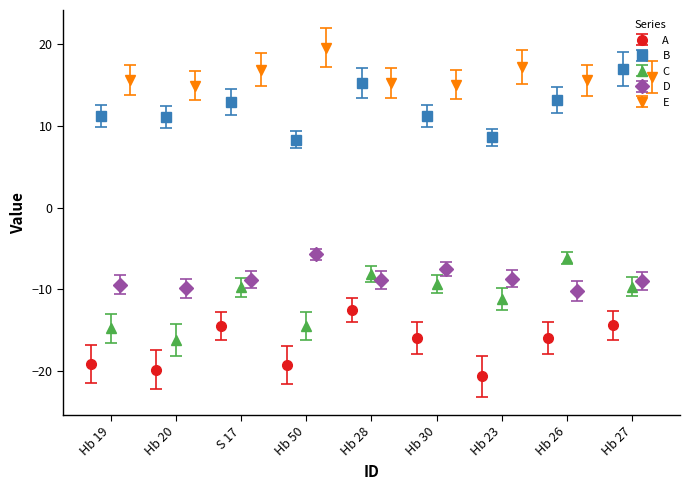

What is the value of the A point at the 9th from the left?

-14.4